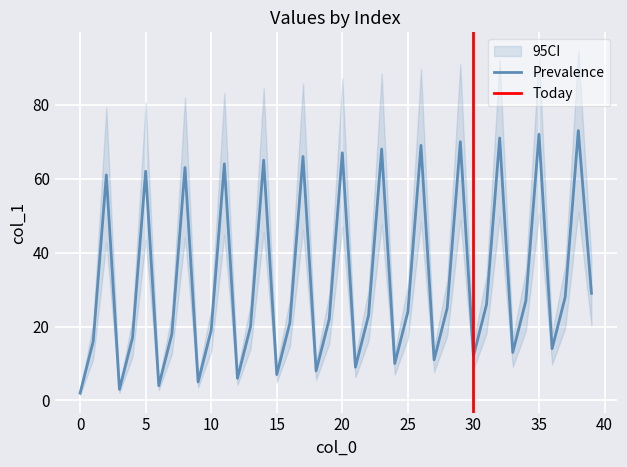

The value of Prevalence at 30 is 12. True or false?

True